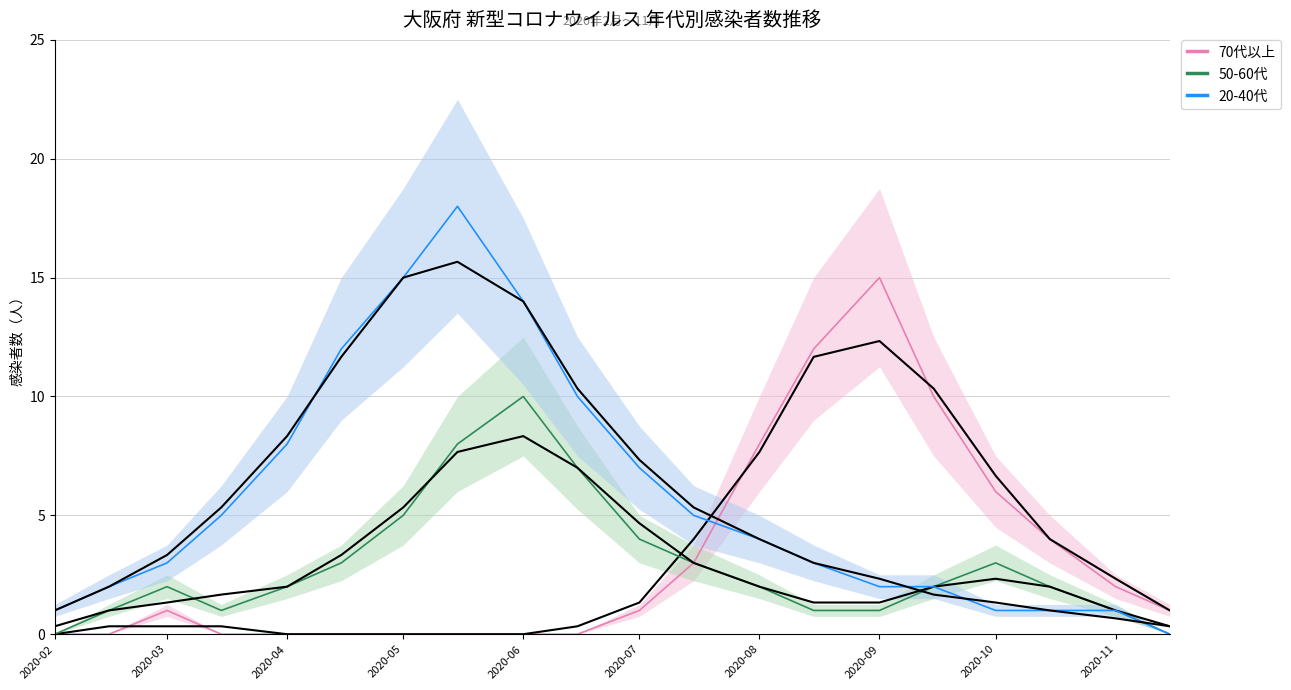

True or false: 20-40代 and 70代以上 cross at least once.

True